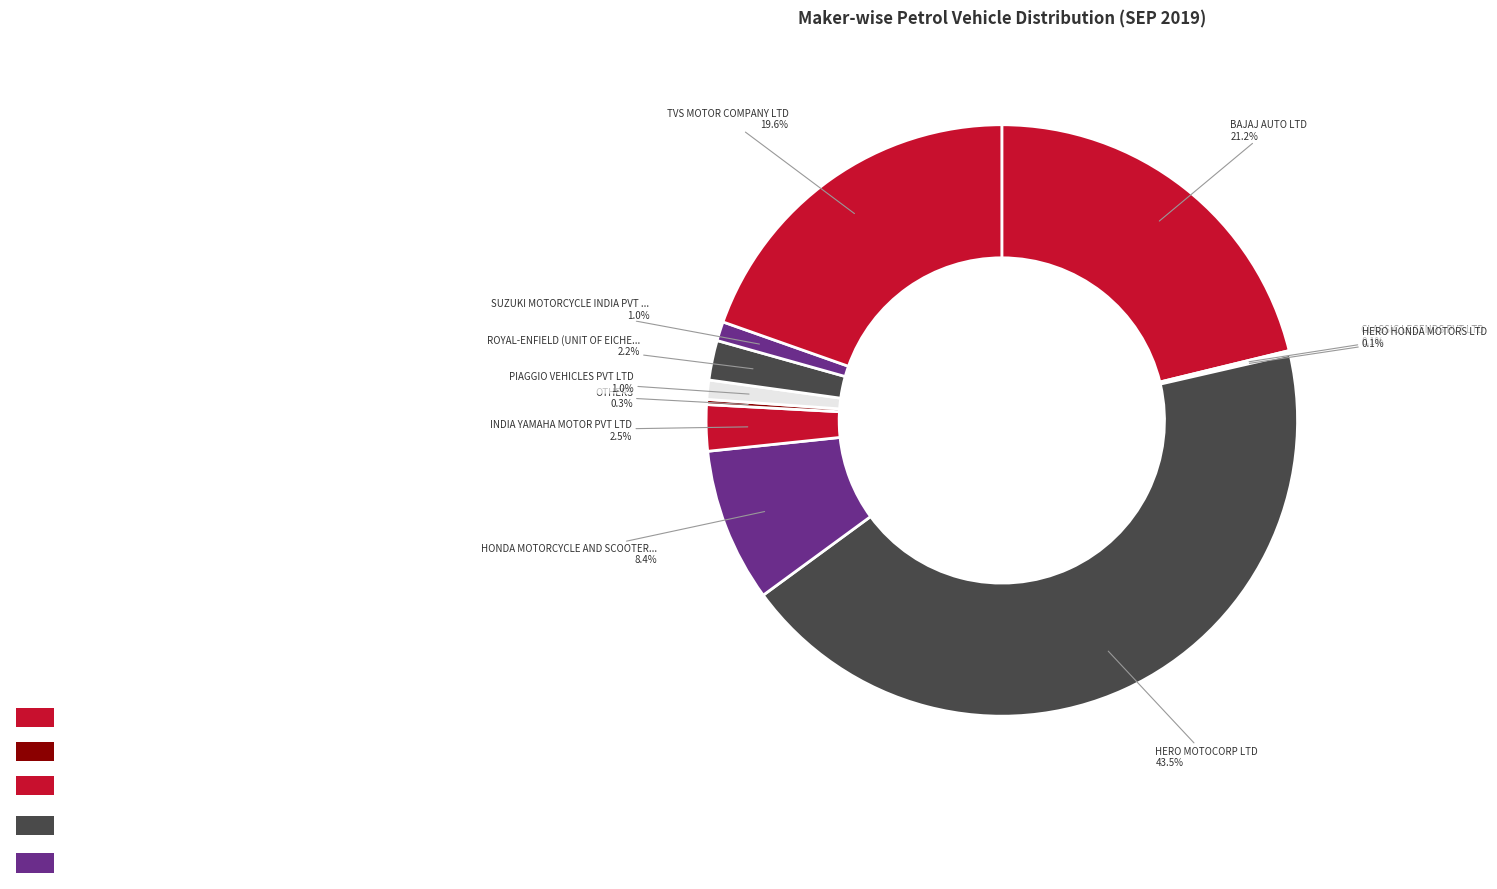

Is there a majority slice in this chart?

No